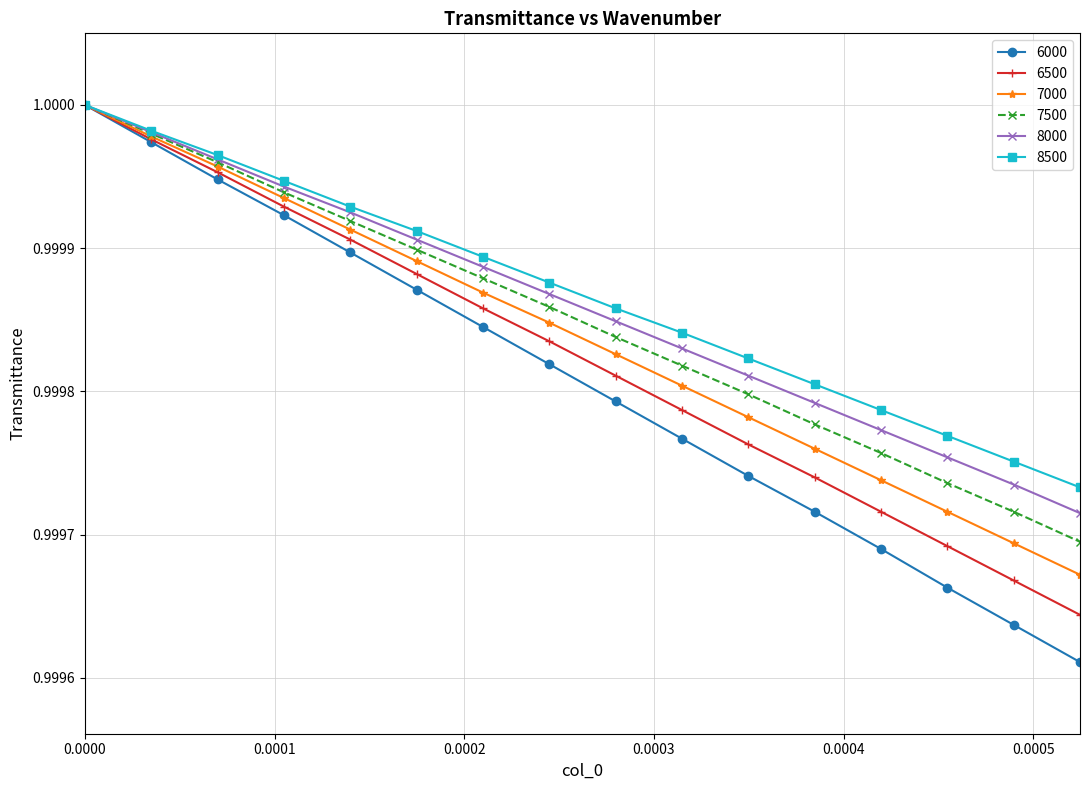

Which series has the largest range (max minus min)?

6000